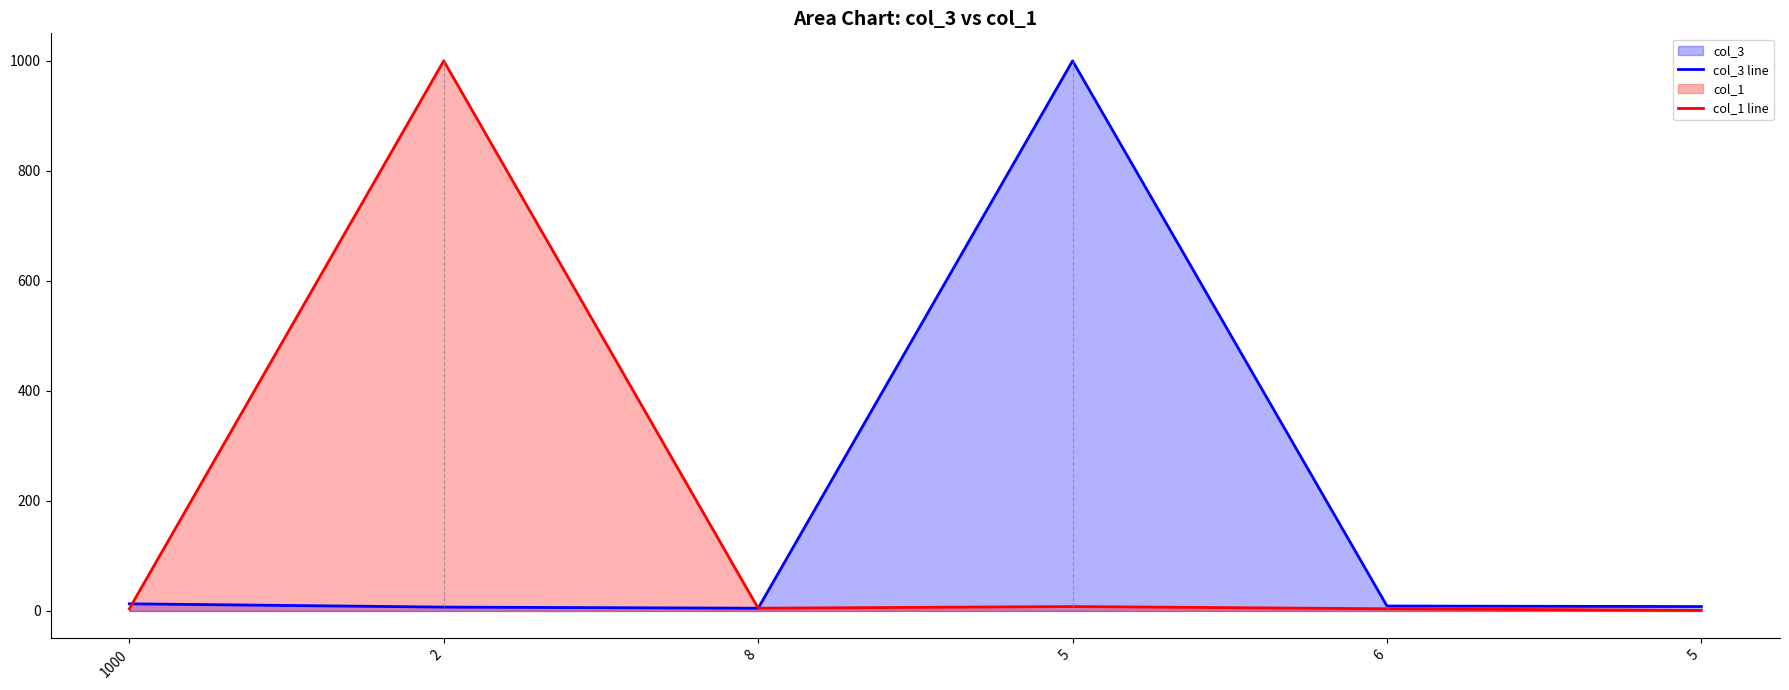

How many data points in col_3 line are above 9?

2